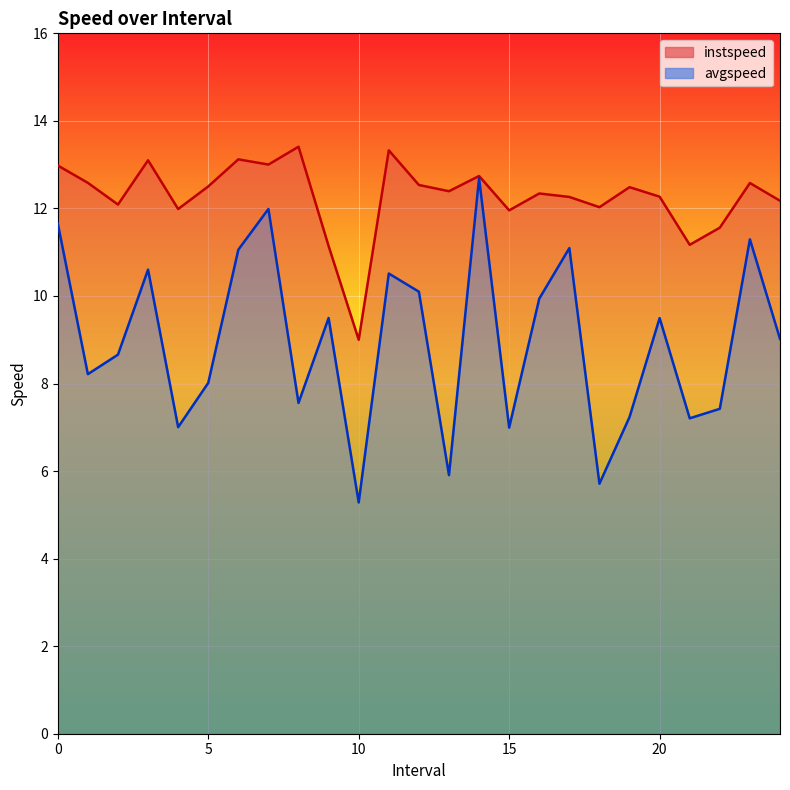

Which series has the largest range (max minus min)?

avgspeed